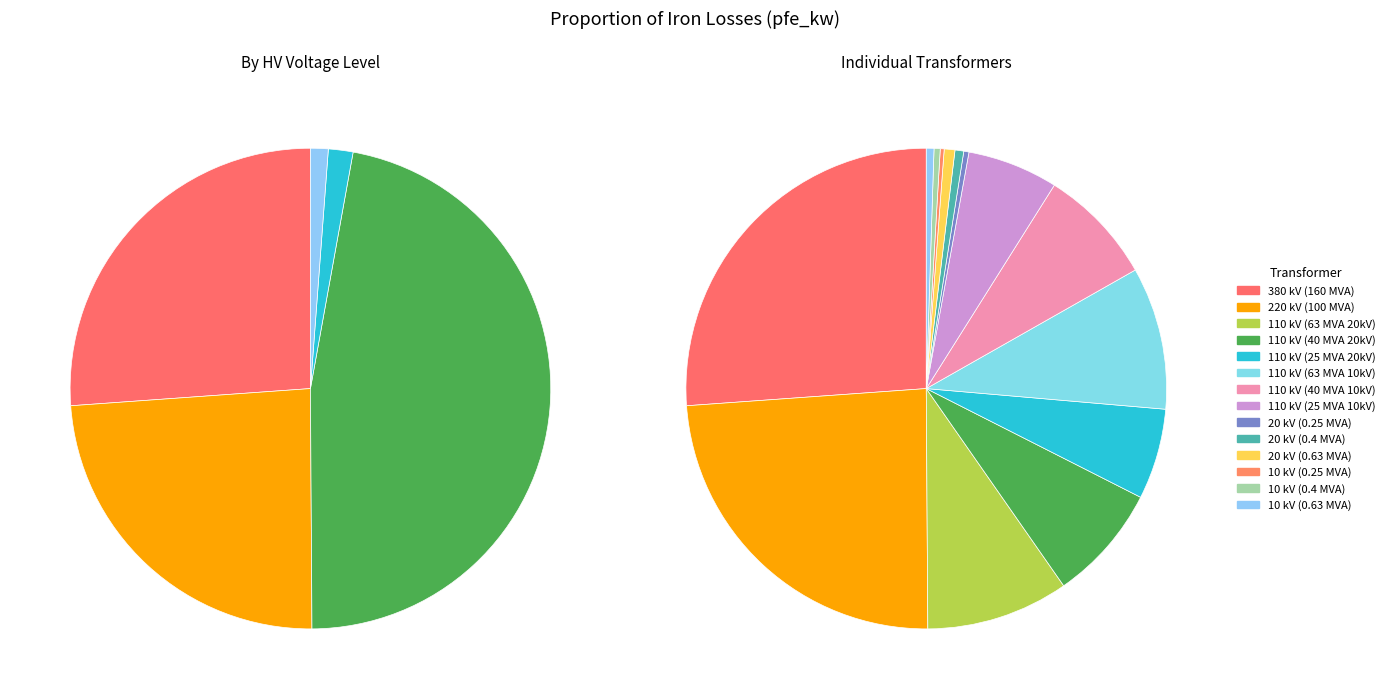

Does any single category account for the majority?

No